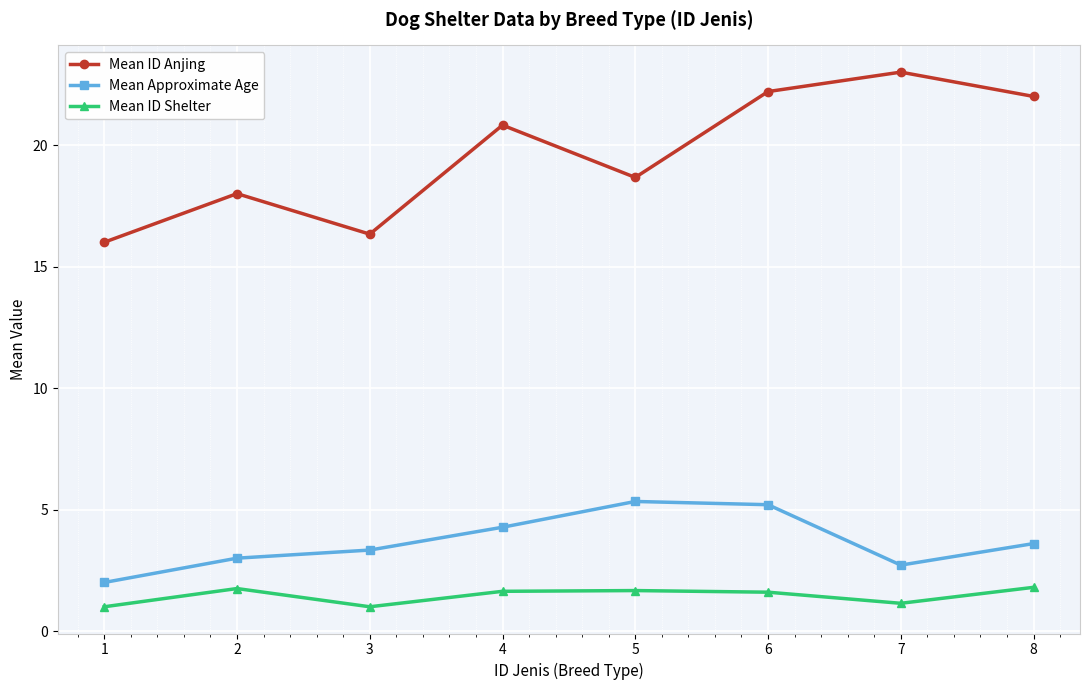

What is the total value across all series at 7?

26.9